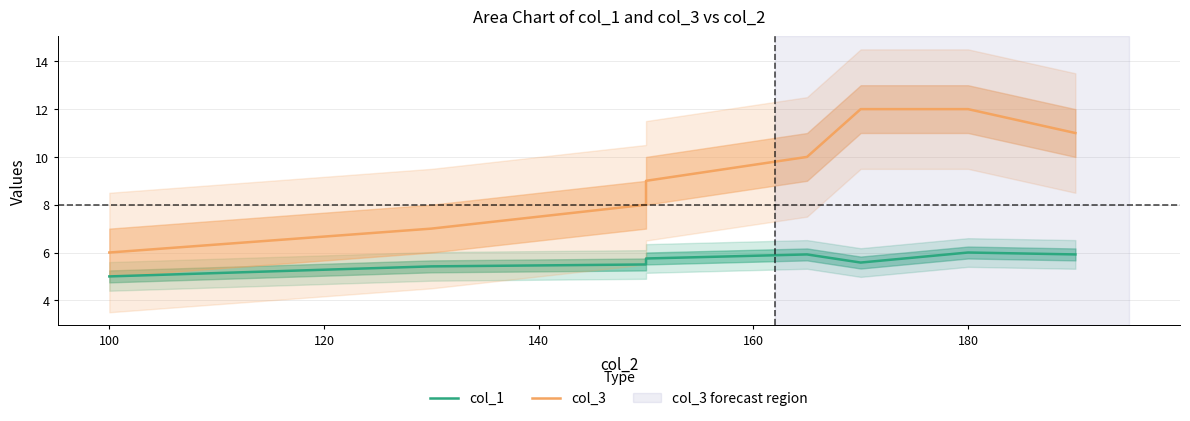

True or false: col_1 has a value of 2.0 at 140.

False